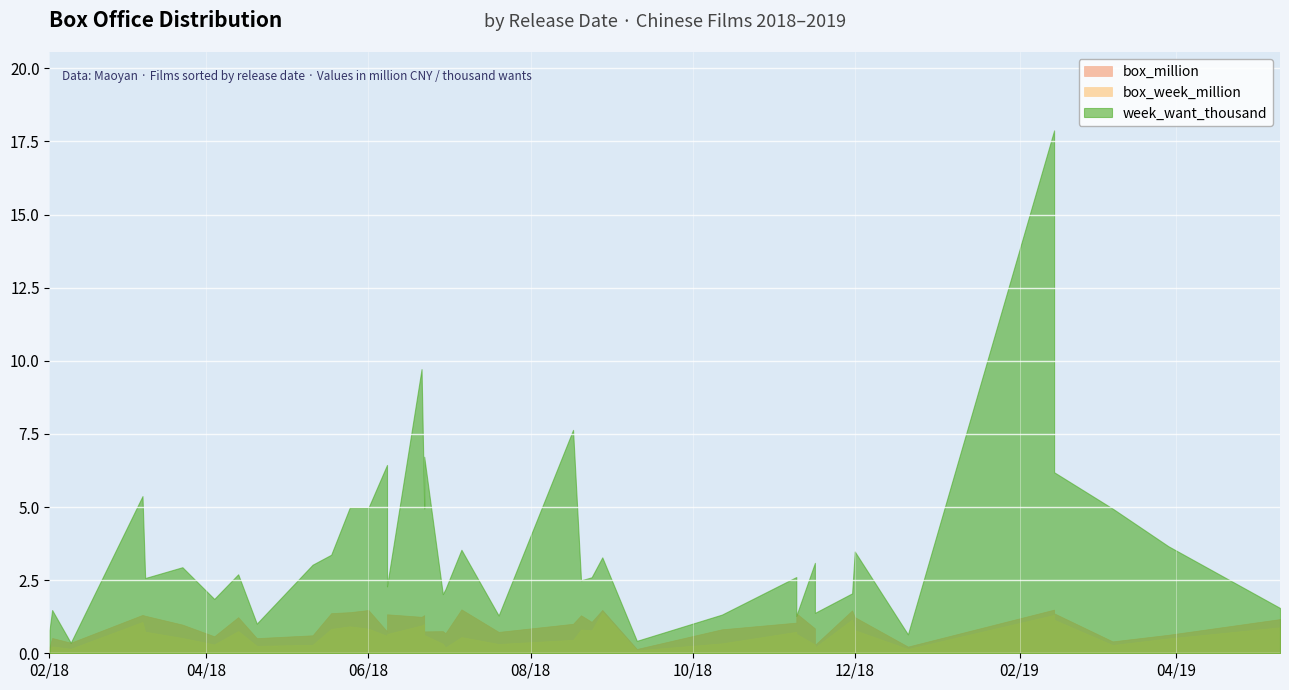

True or false: week_want_thousand and box_week_million intersect in this chart.

False